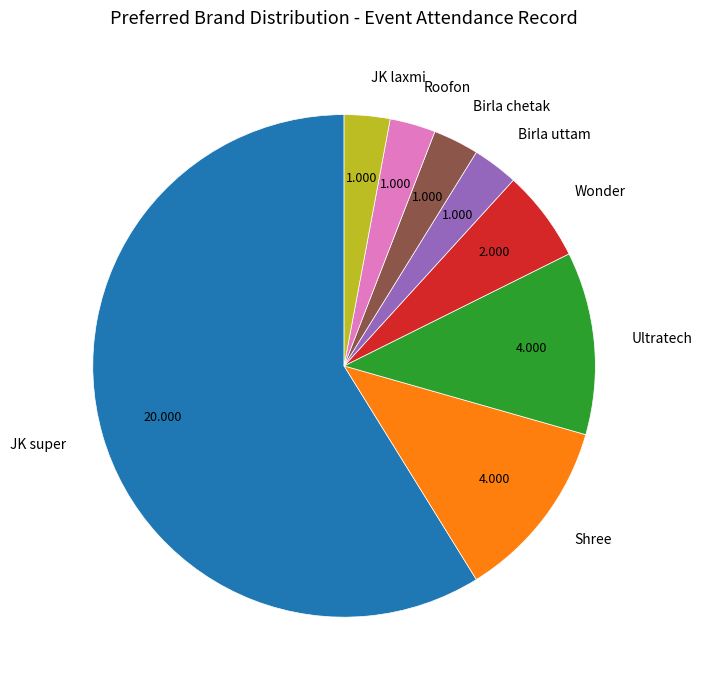

What is the largest slice in the pie chart?

JK super